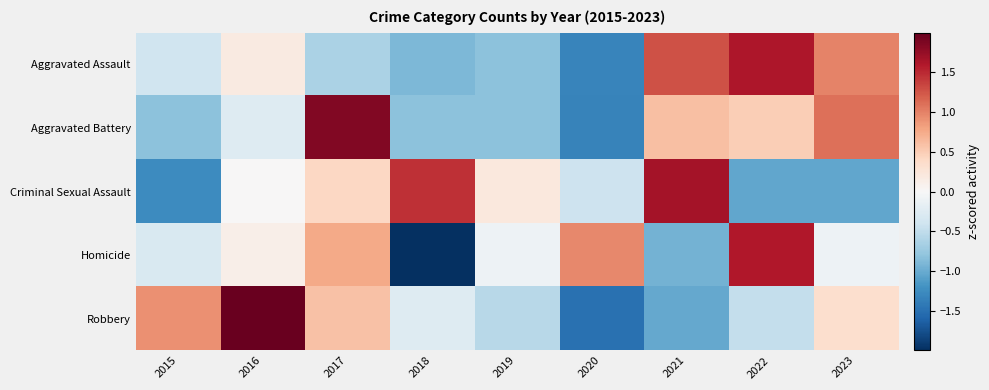

At which category does the chart reach its peak across all series?

2016